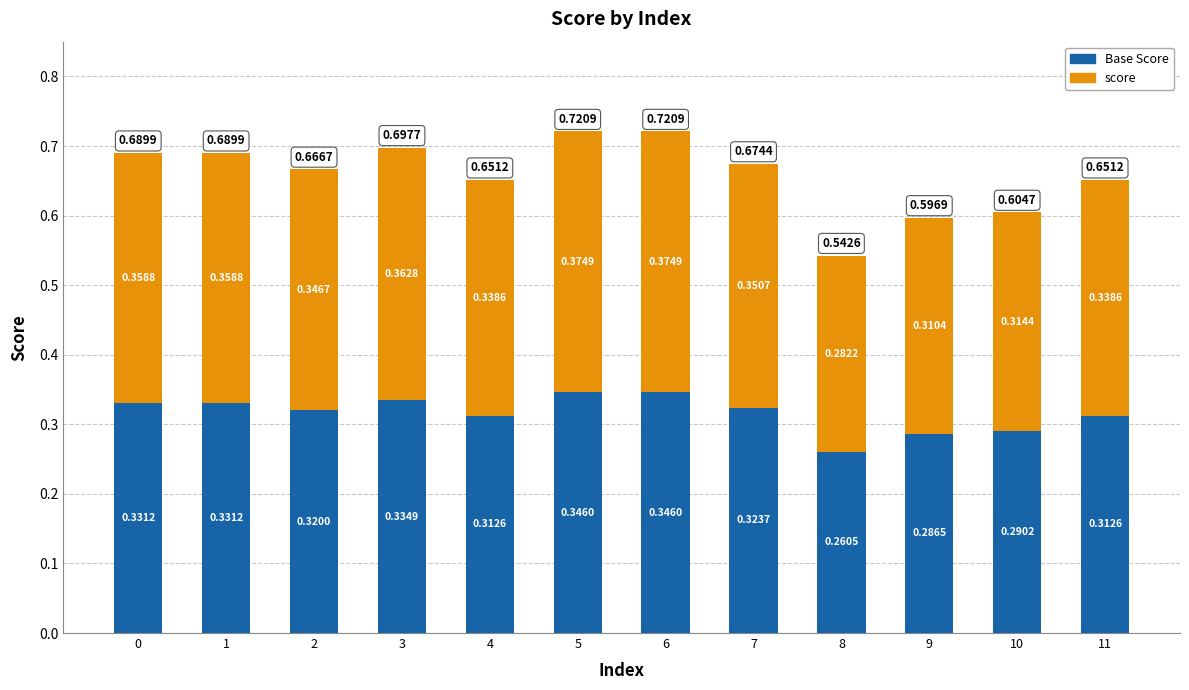

Is it true that score equals 0.3 at 2?

True